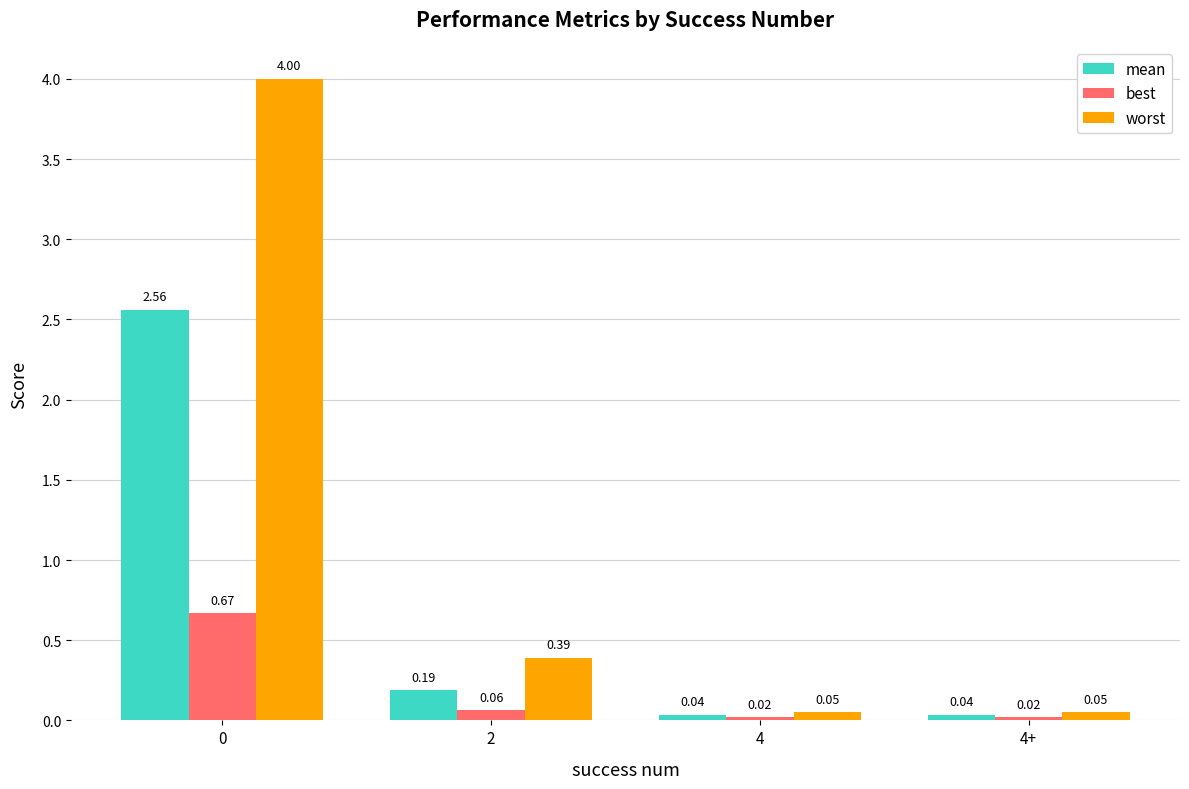

At 4+, list the series in order from smallest to largest.

best, mean, worst